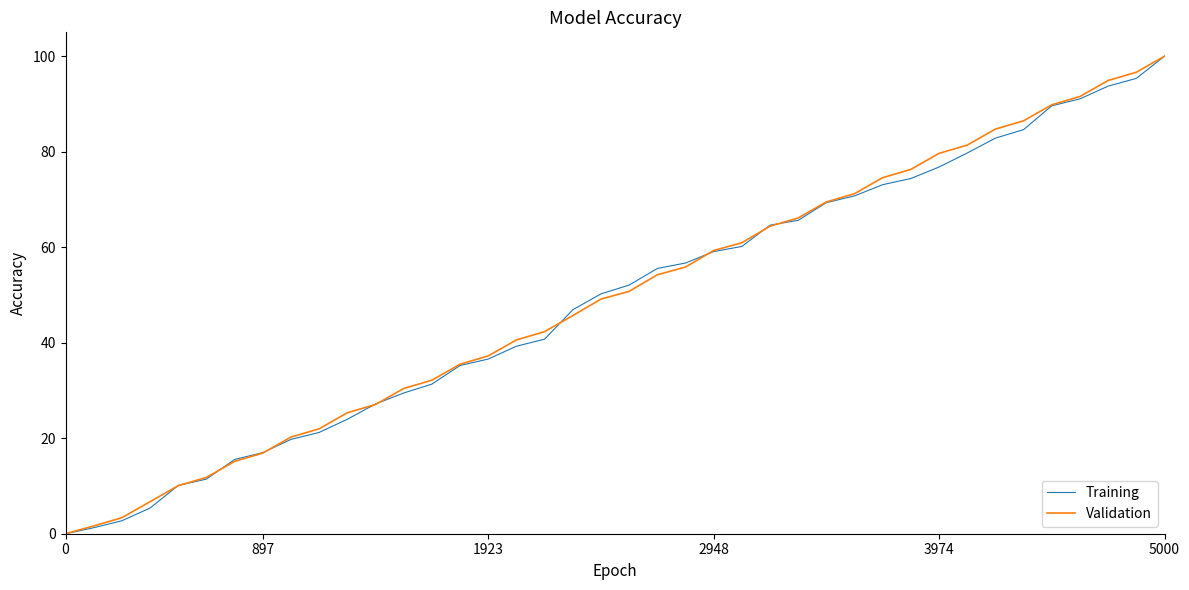

What is the highest value of the Training series?

100.0